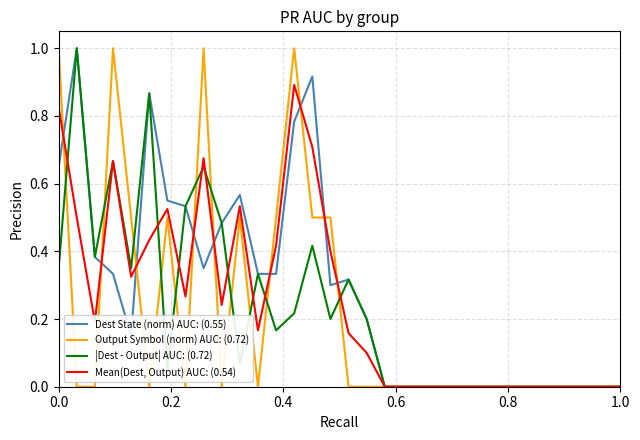

The Dest State (norm) AUC: (0.55) series shows 1.1 at 0.0. True or false?

False